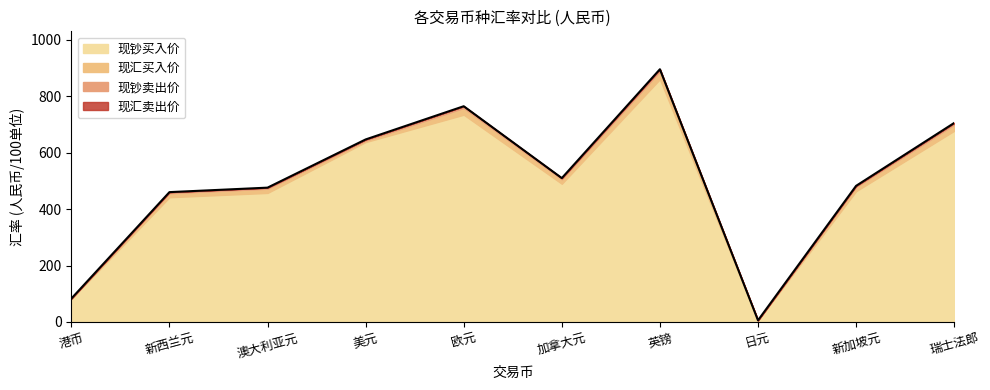

What is the smallest value displayed?

5.7